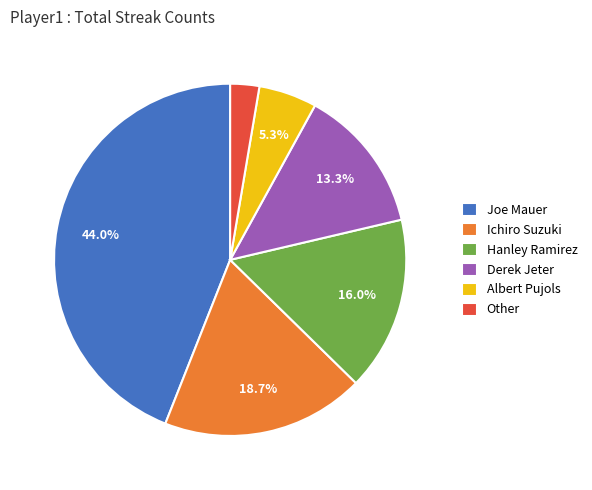

What is the ratio of the value at Ichiro Suzuki to the value at Albert Pujols?

3.5